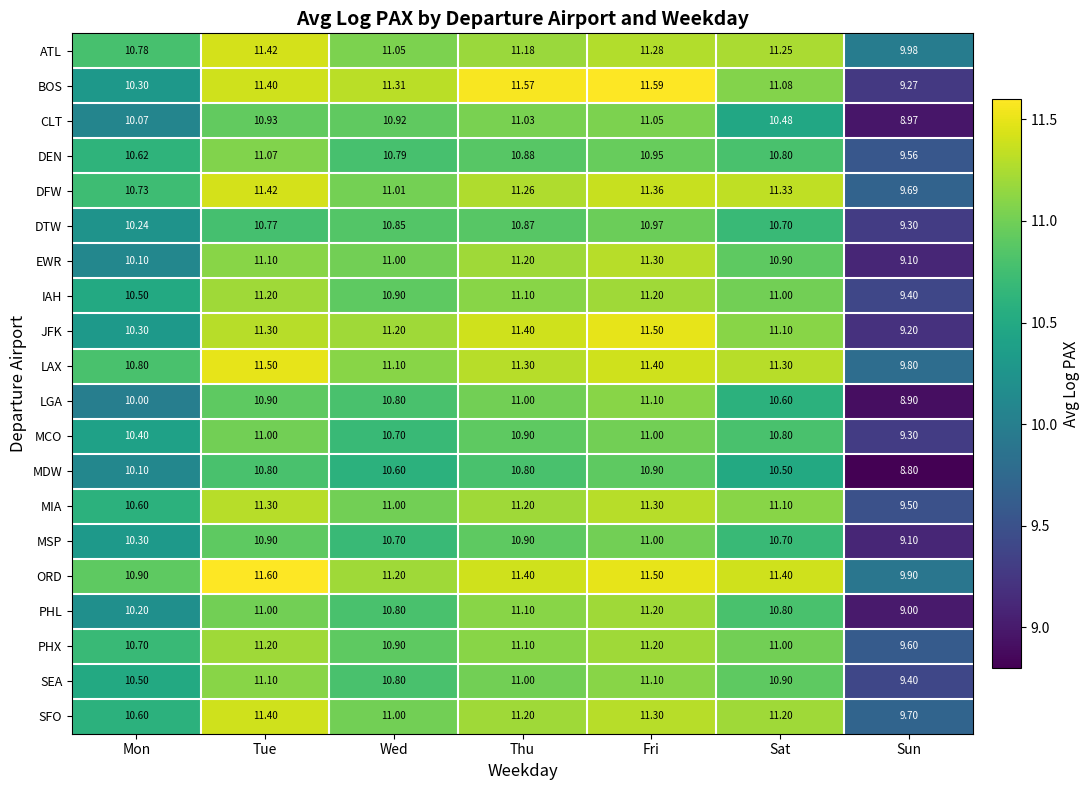

Where is DFW nearest to the value 10?

Sun